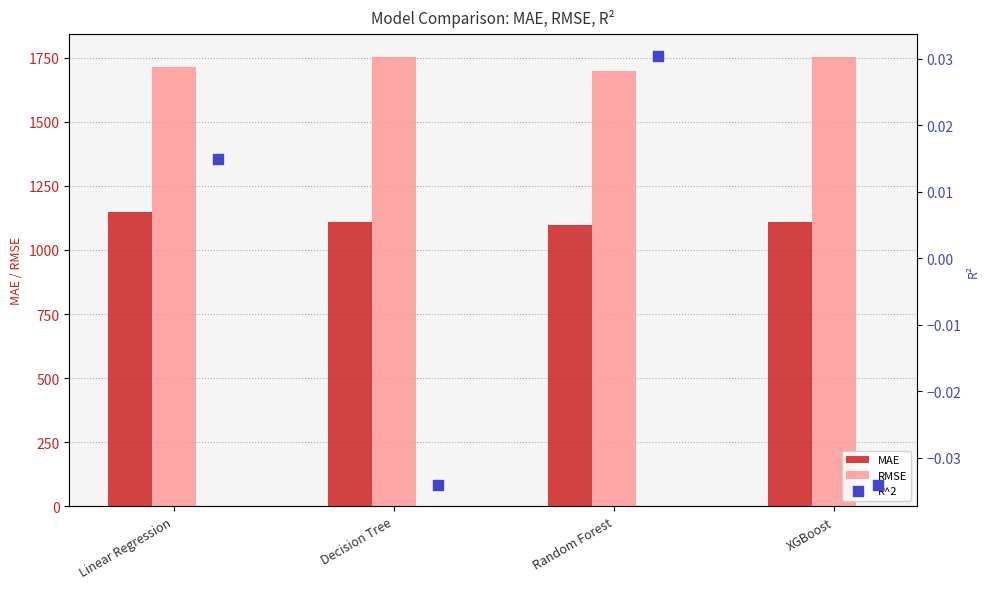

Which series contains the highest Y value?

RMSE